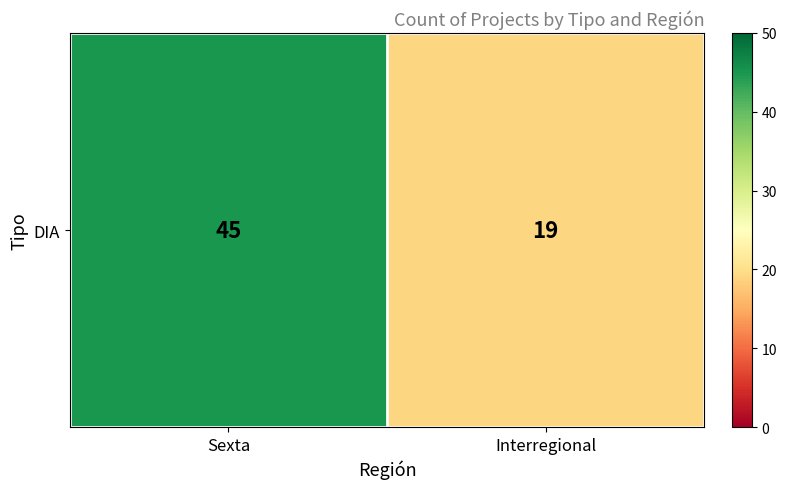

Count the number of data series in this chart.

1